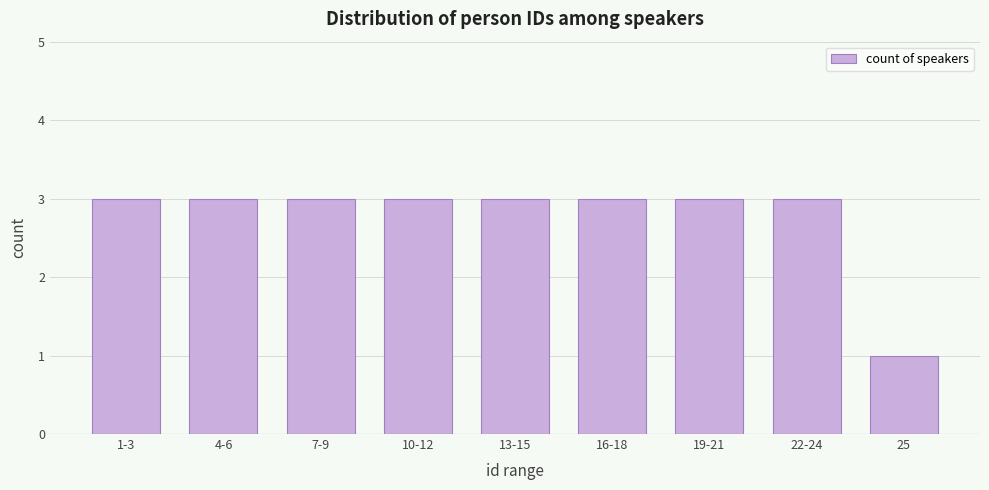

Reading left to right, list all the values displayed in this chart.

3	3	3	3	3	3	3	3	1